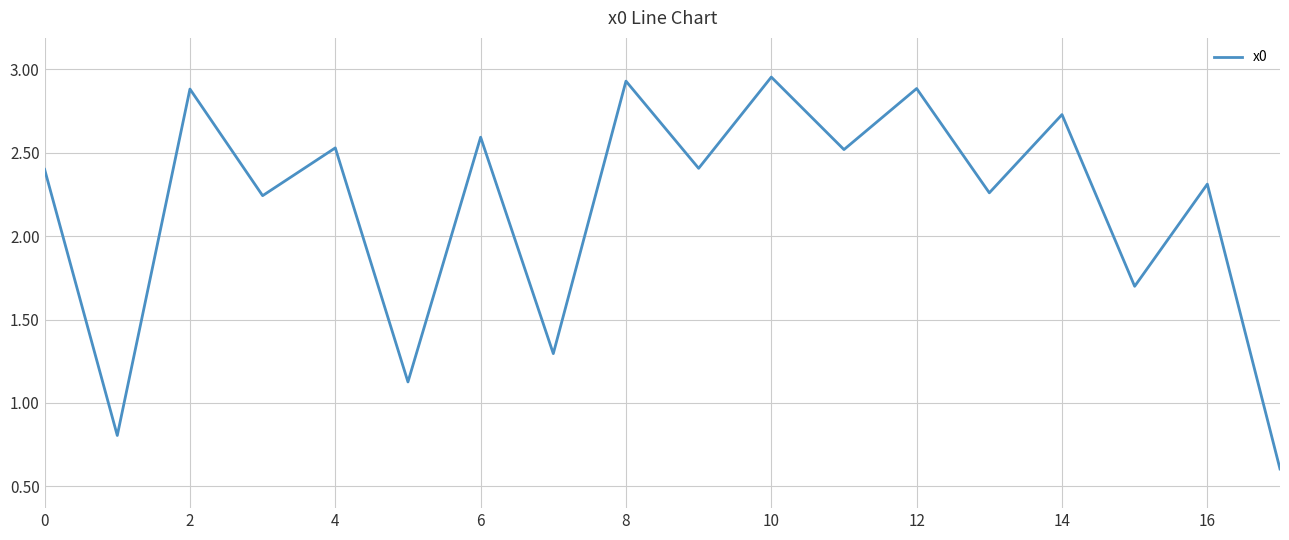

What is the difference between the maximum and minimum values?

2.4